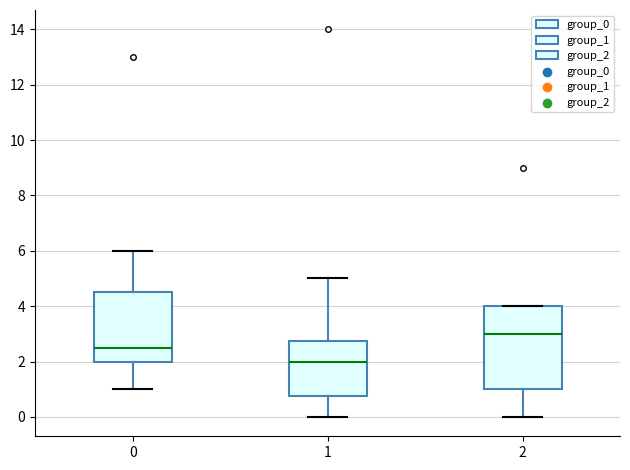

Reading left to right, read every box against the y-axis: the position of its median line, the range the box covers, and the ends of its whiskers. The values are not printed on the chart, so give them approximately, as read against the axis.

0: median 2.6, box 2.0 to 4.6, whiskers 1.0 to 6.0
1: median 2.0, box 0.8 to 2.8, whiskers 0.0 to 5.0
2: median 3.0, box 1.0 to 4.0, whiskers 0.0 to 4.0